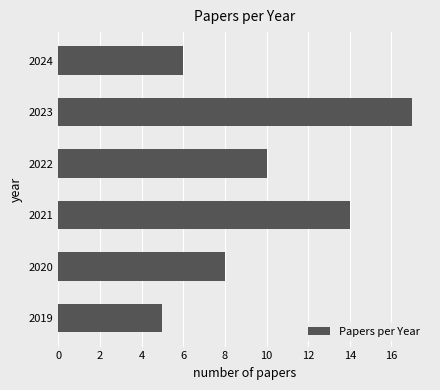

True or false: the data shows 14 at 2022.

False